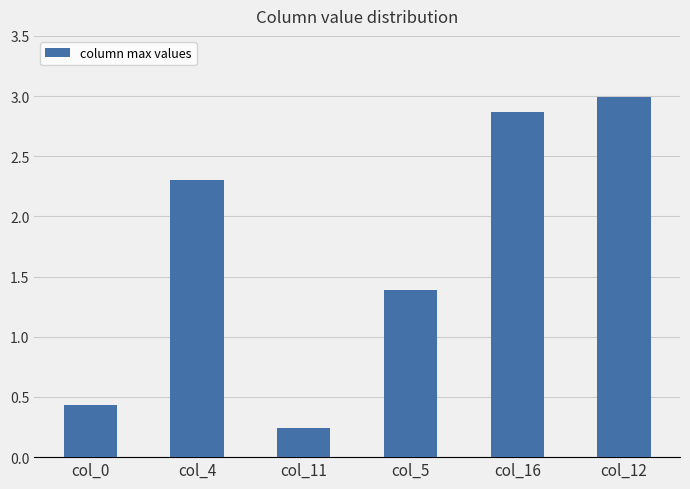

What position from the left is col_5?

4